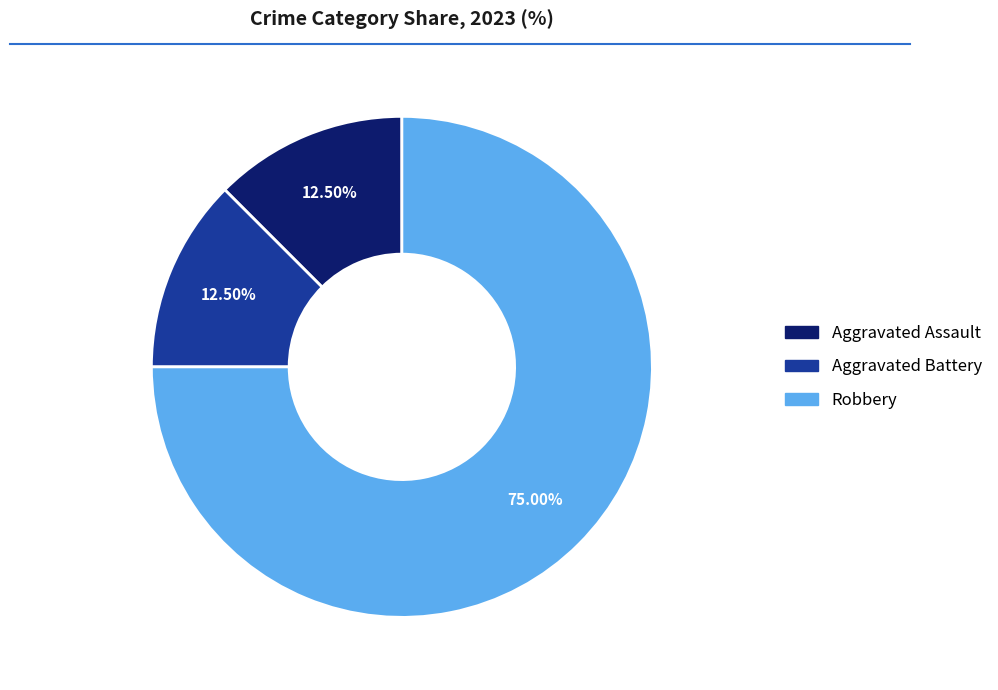

Which category has the biggest portion of the pie?

Robbery